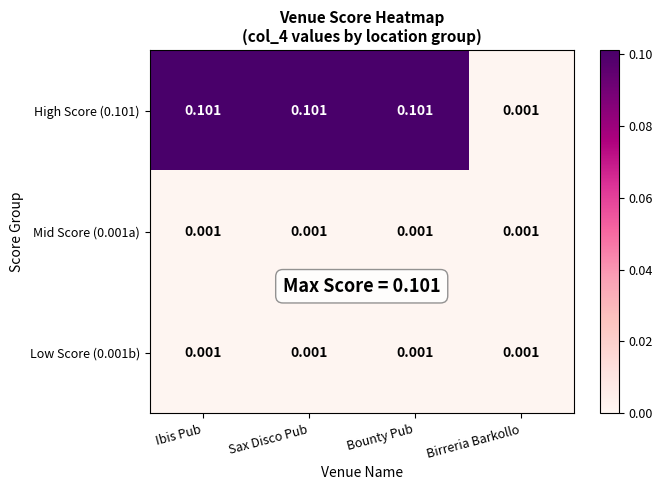

Is the value of Mid Score (0.001a) at Ibis Pub greater than the value of High Score (0.101) at Bounty Pub?

No